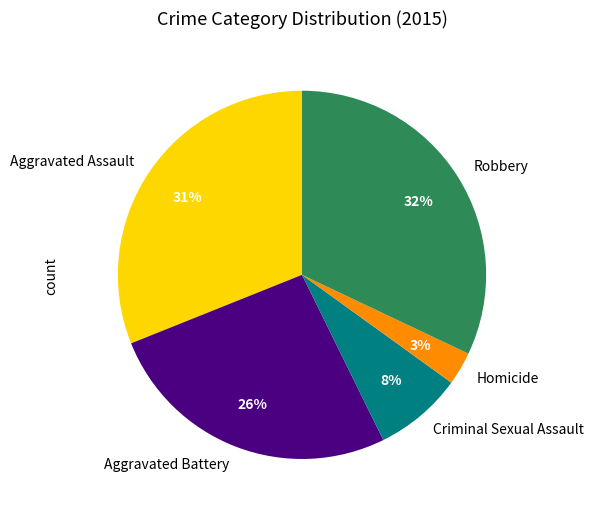

How many segments does this pie chart have?

5